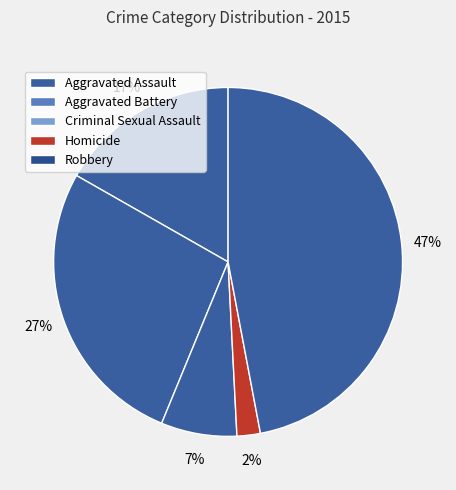

What is the change in value from Aggravated Assault to Aggravated Battery?

+19